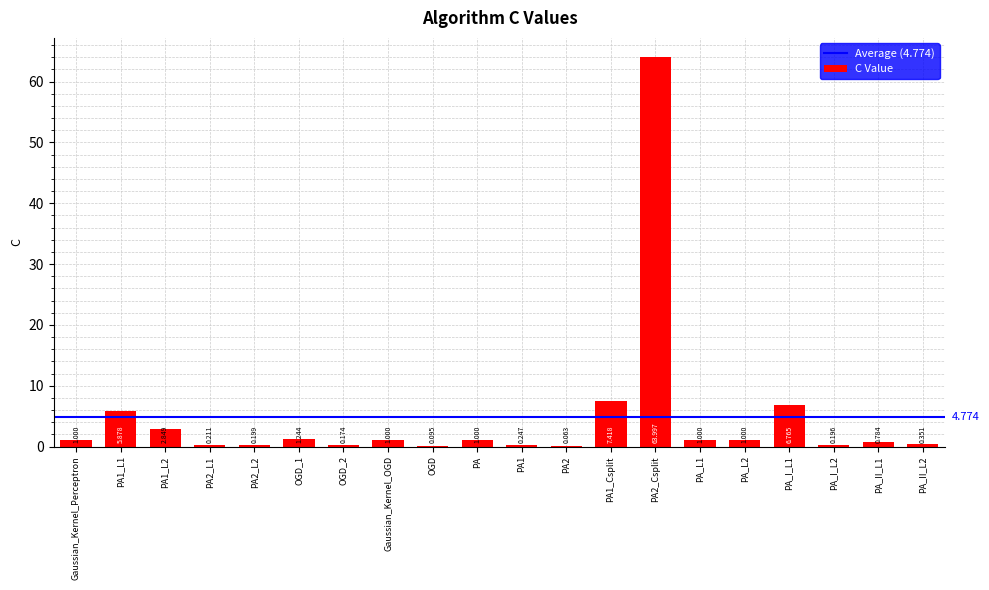

What is the greatest value displayed?

64.0